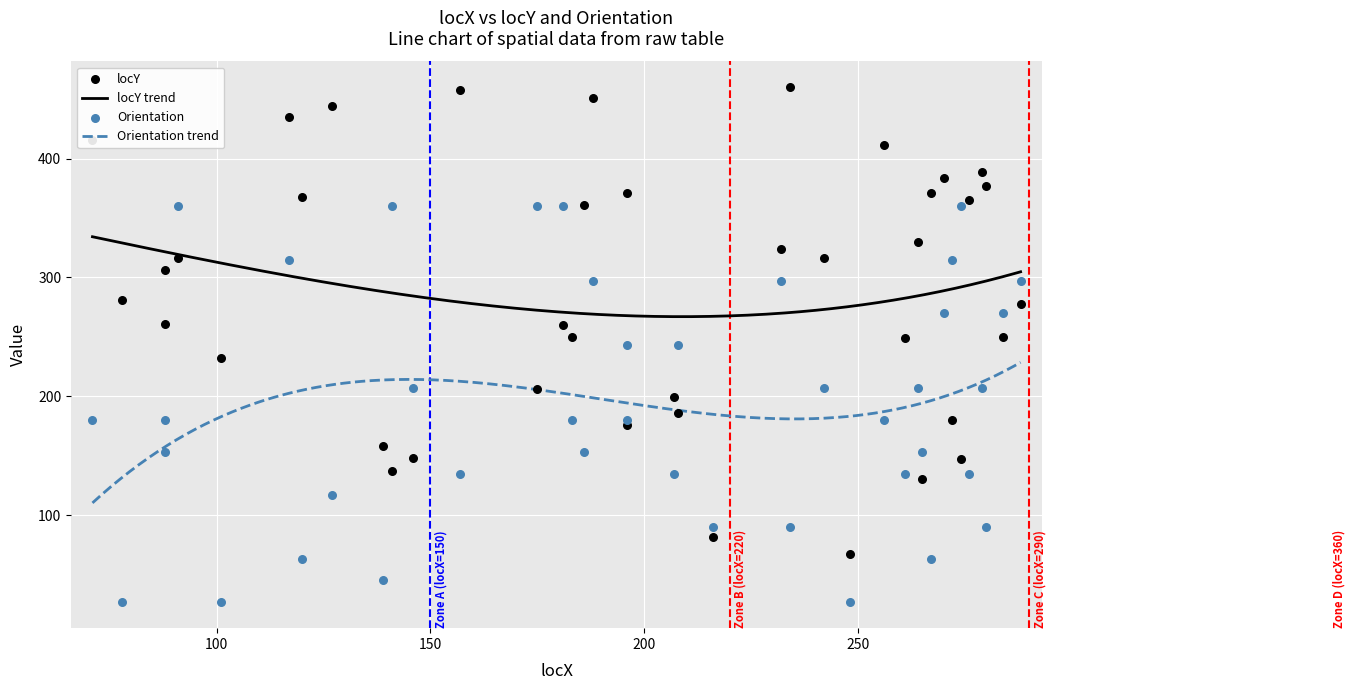

At how many categories does at least one series exceed 218?

33